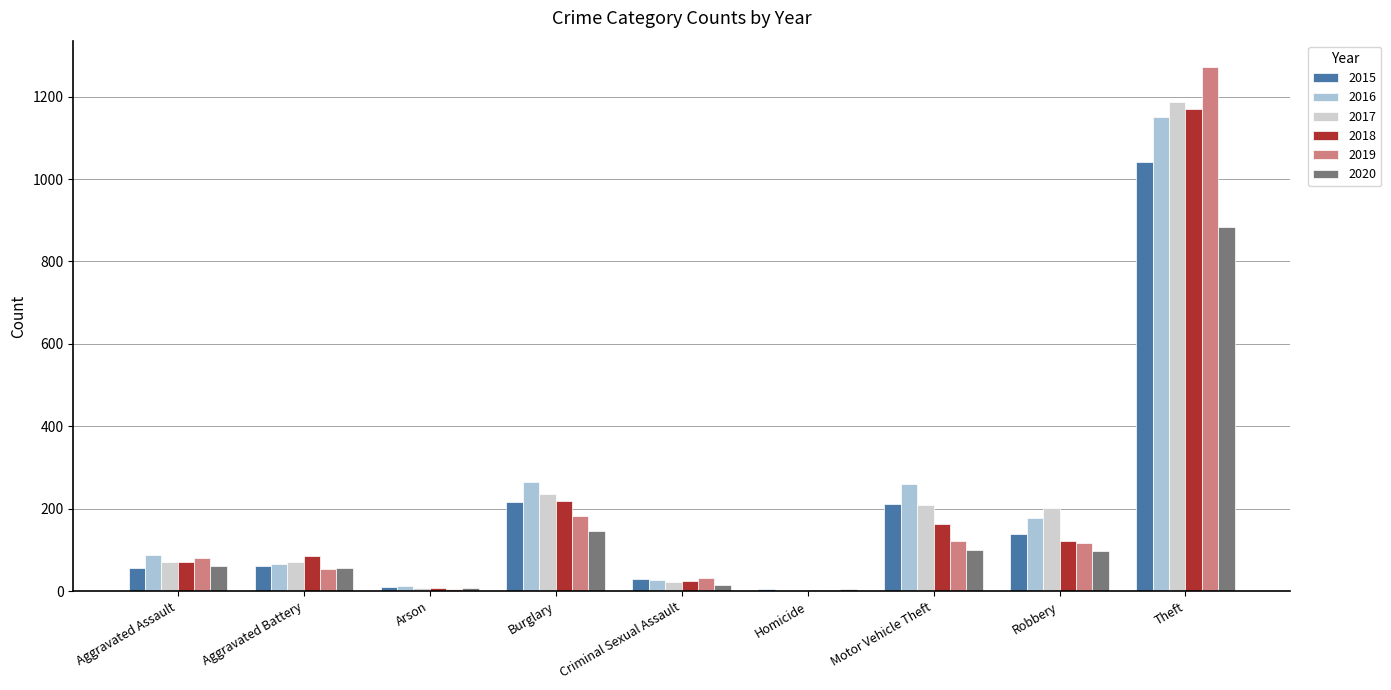

Does the chart contain stacked bars?

No